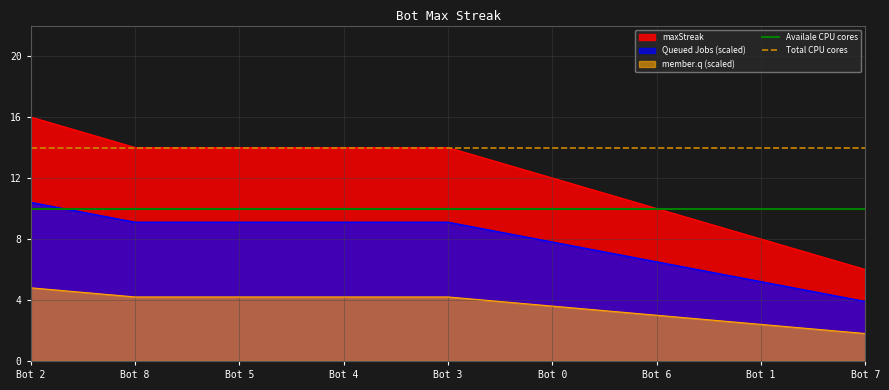

At which label does maxStreak reach its minimum?

Bot 7